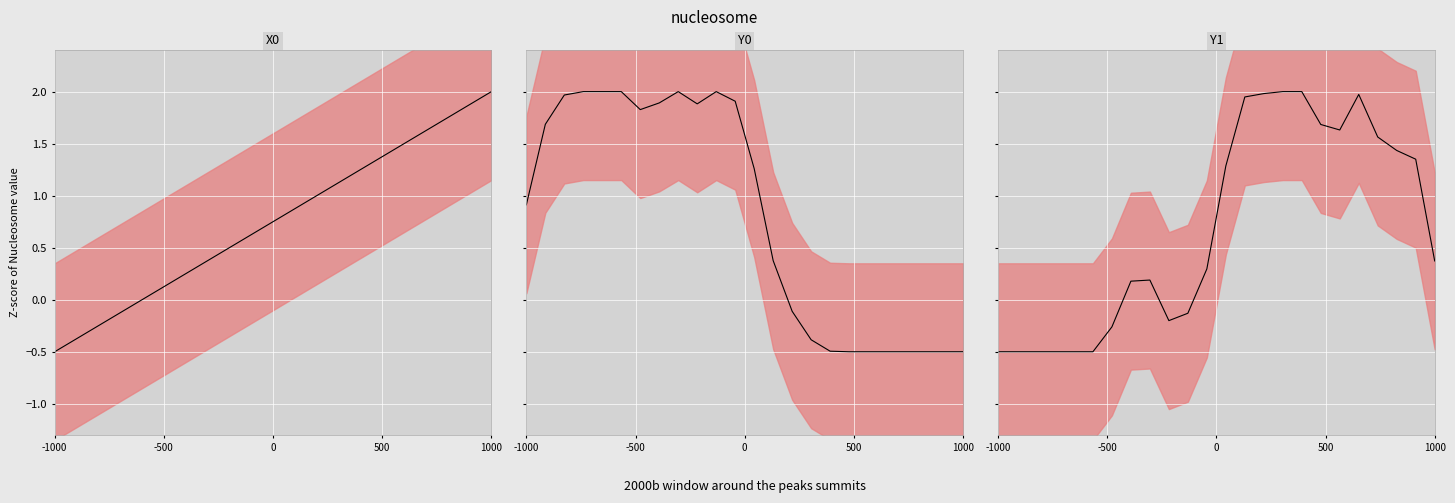

Is the value of Y0_line at 20 greater than the value of X0_line at 8?

No